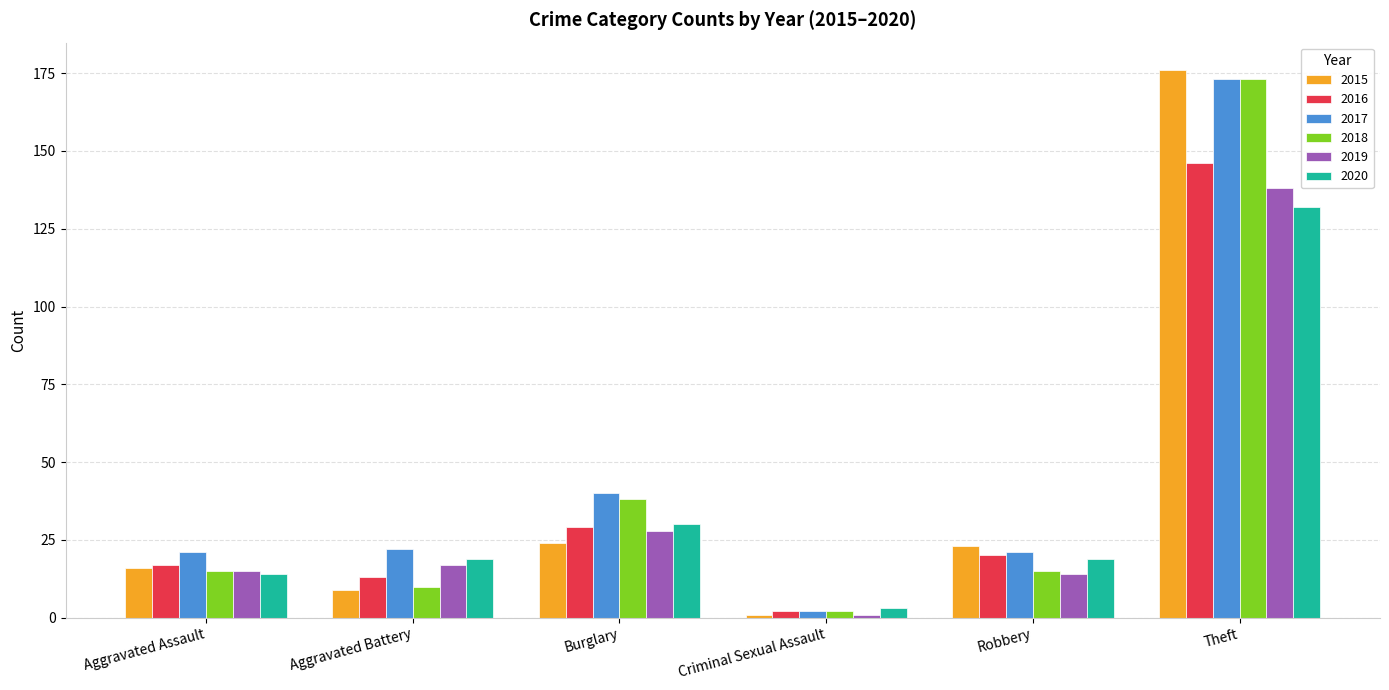

What is the maximum value for 2018?

173